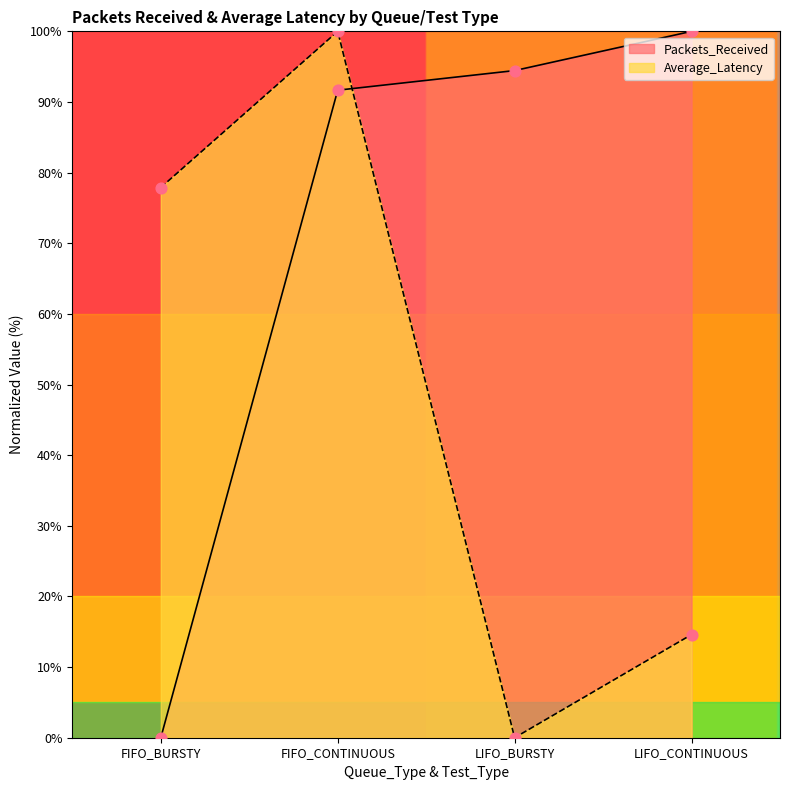

What are all the series names shown in the legend?

Packets_Received, Average_Latency